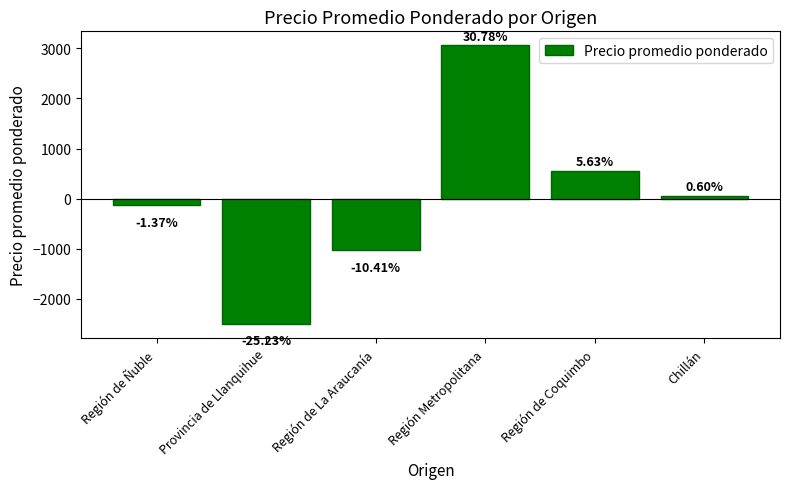

What is the difference between the values at Chillán and Provincia de Llanquihue?

2567.0